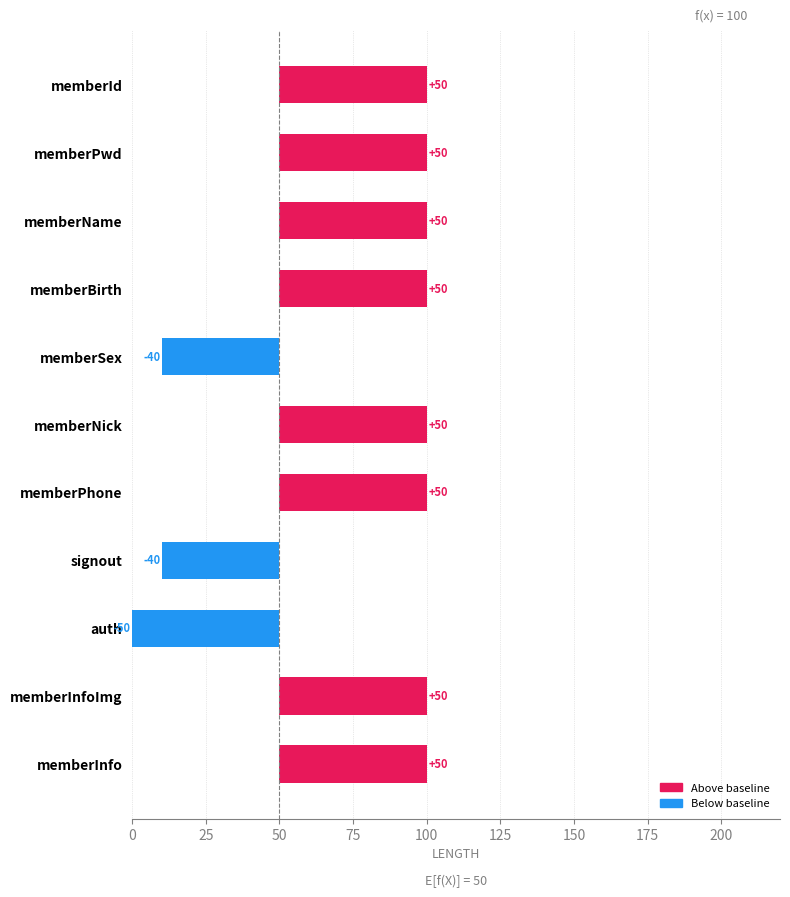

What is the greatest value displayed?

50